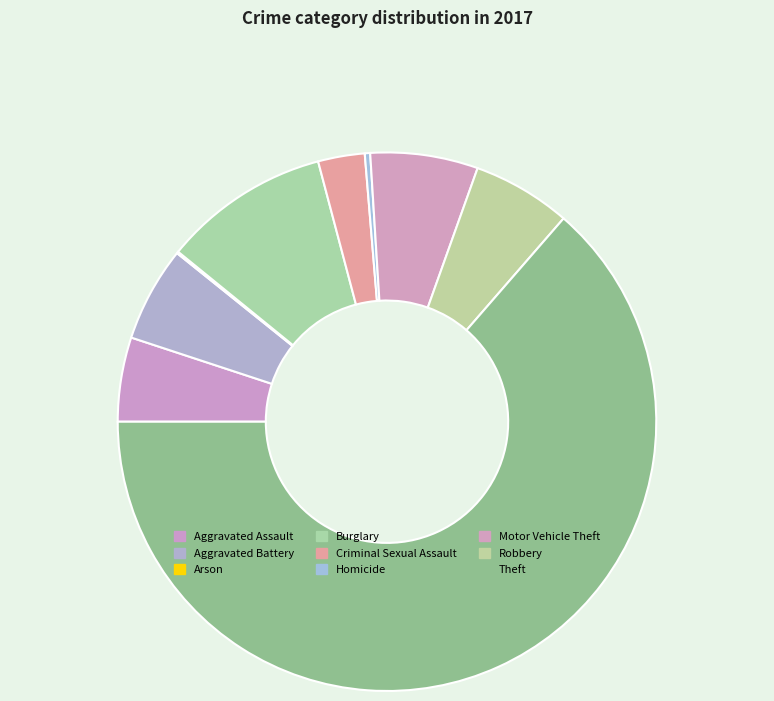

True or false: Arson accounts for 0% of the total.

True